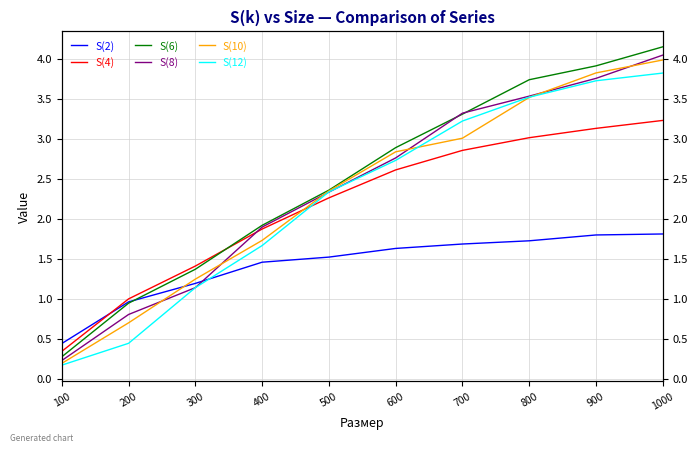

List the series in order of their peak value, lowest first.

S(2), S(4), S(12), S(10), S(8), S(6)